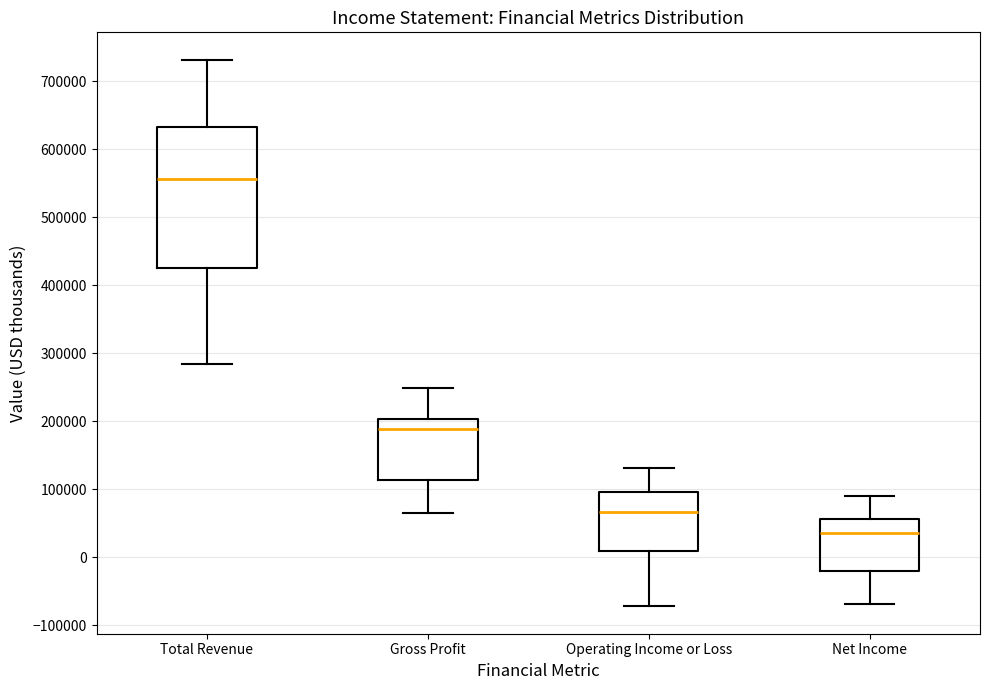

Which box has the highest median line?

Total Revenue